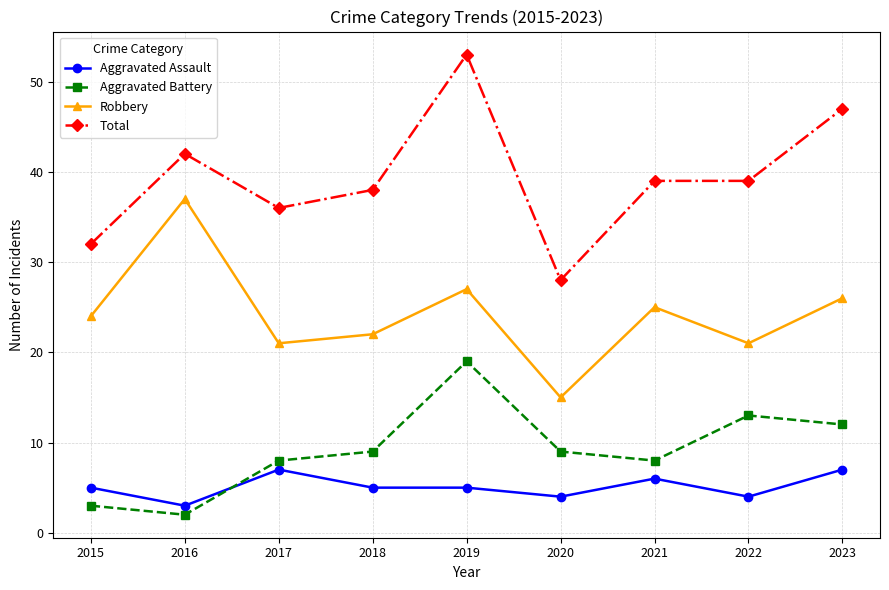

True or false: Aggravated Assault has more than 0 interior local peaks.

True